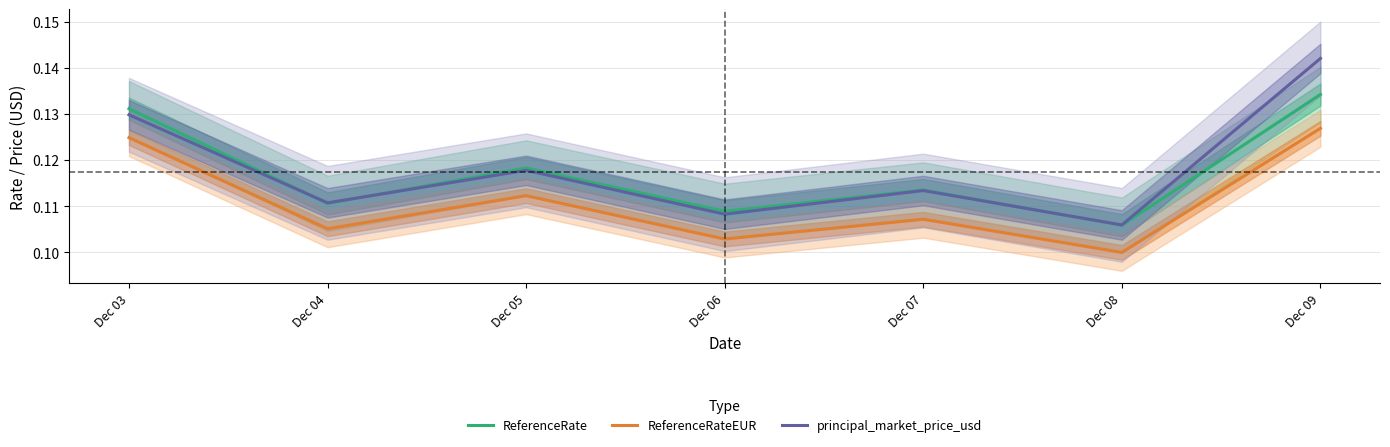

List the series in order of their peak value, lowest first.

ReferenceRateEUR, ReferenceRate, principal_market_price_usd